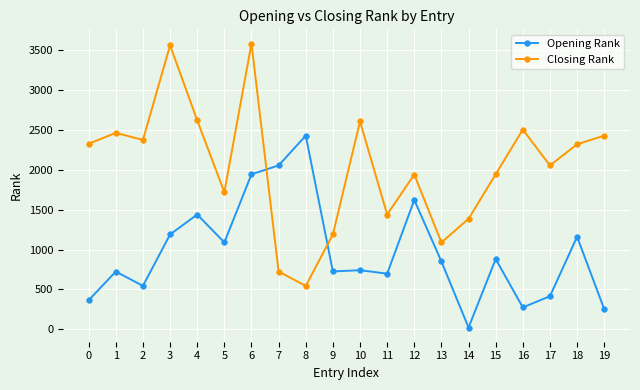

Between which two adjacent categories do Opening Rank and Closing Rank first intersect?

6 and 7